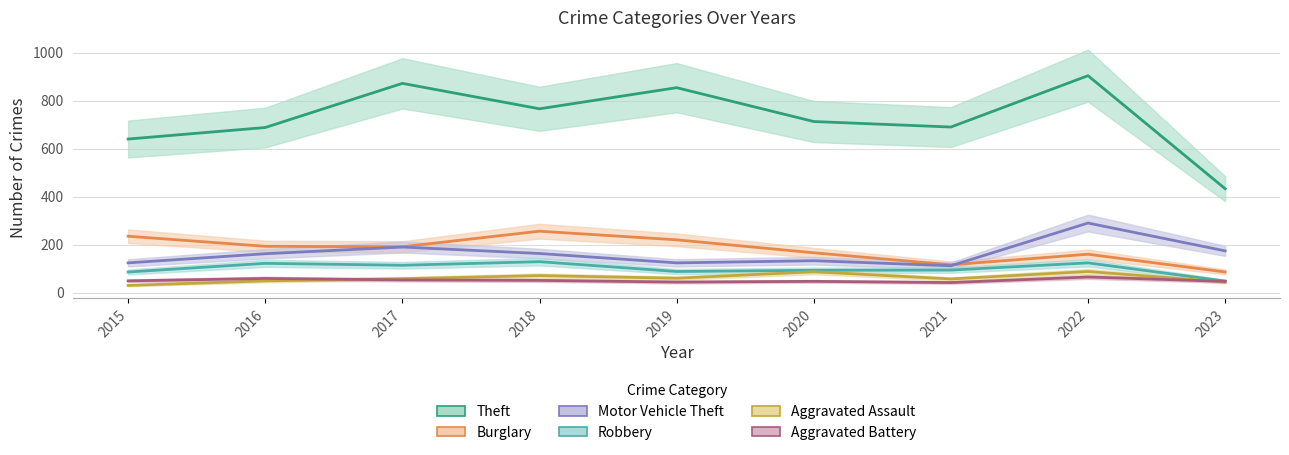

What are all the series names shown in the legend?

Theft, Burglary, Motor Vehicle Theft, Robbery, Aggravated Assault, Aggravated Battery